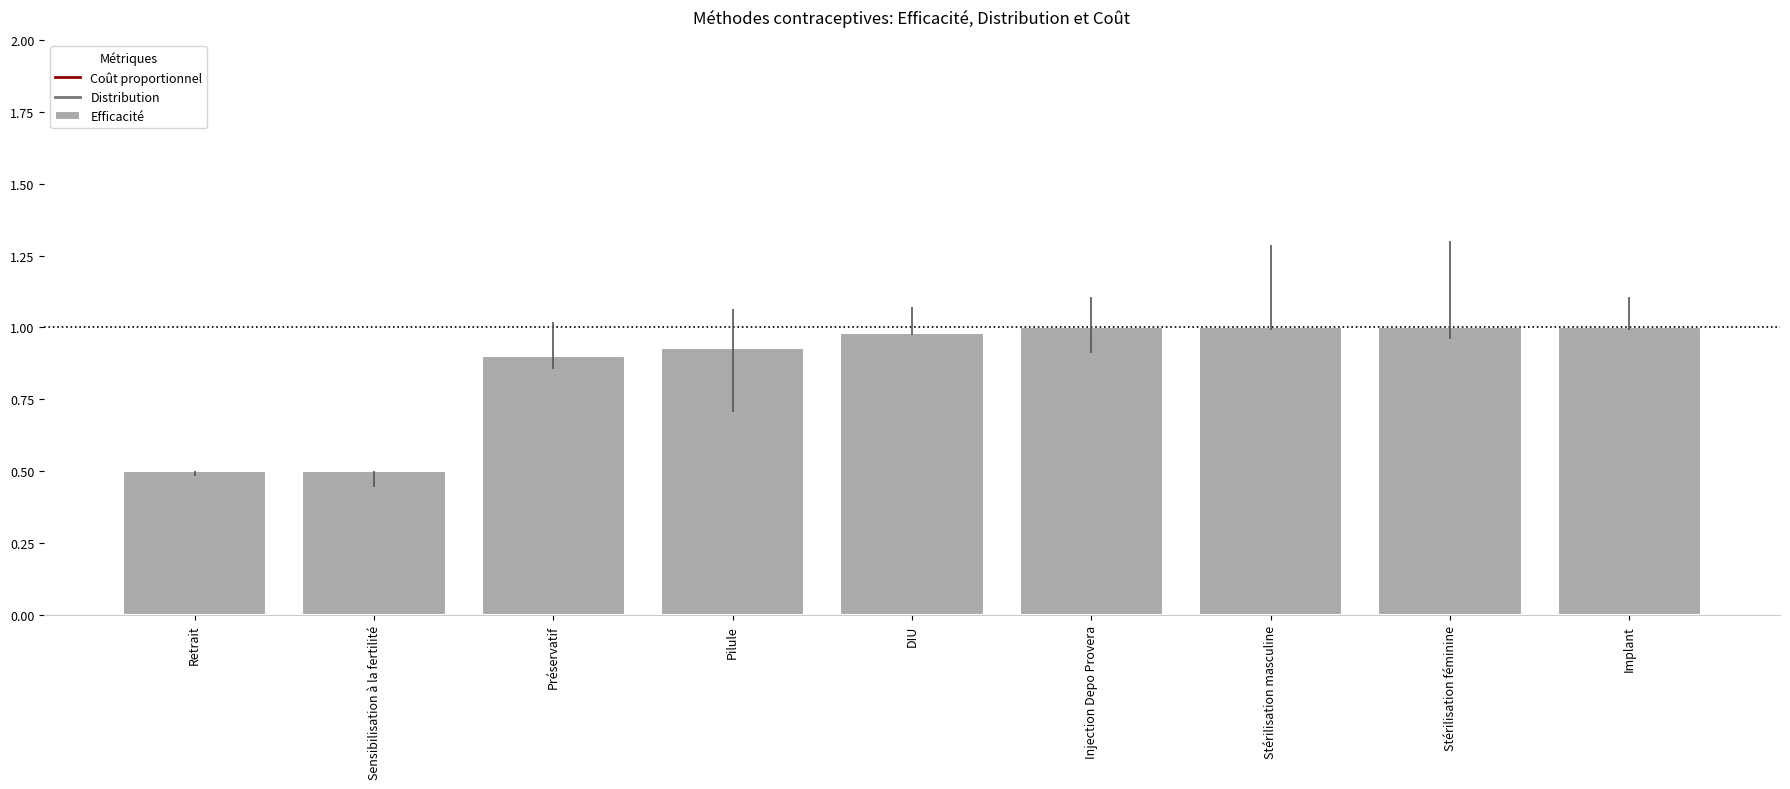

What is the label of the 2nd bar from the right?

Stérilisation féminine